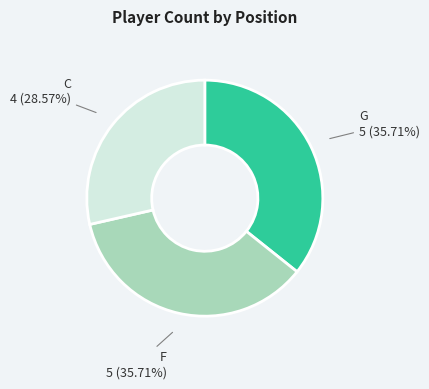

How many slices are in this pie chart?

3